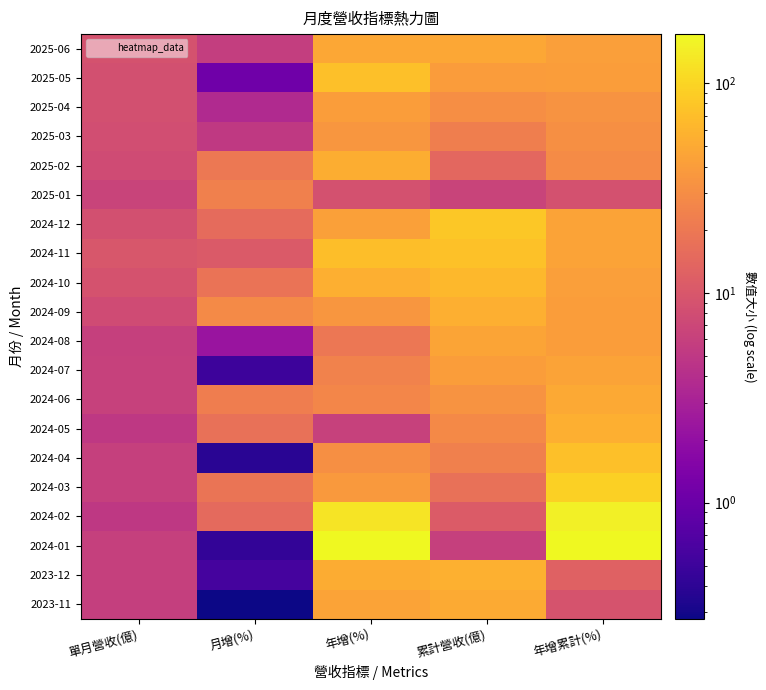

At which category is the sum across all series the highest?

年增累計(%)